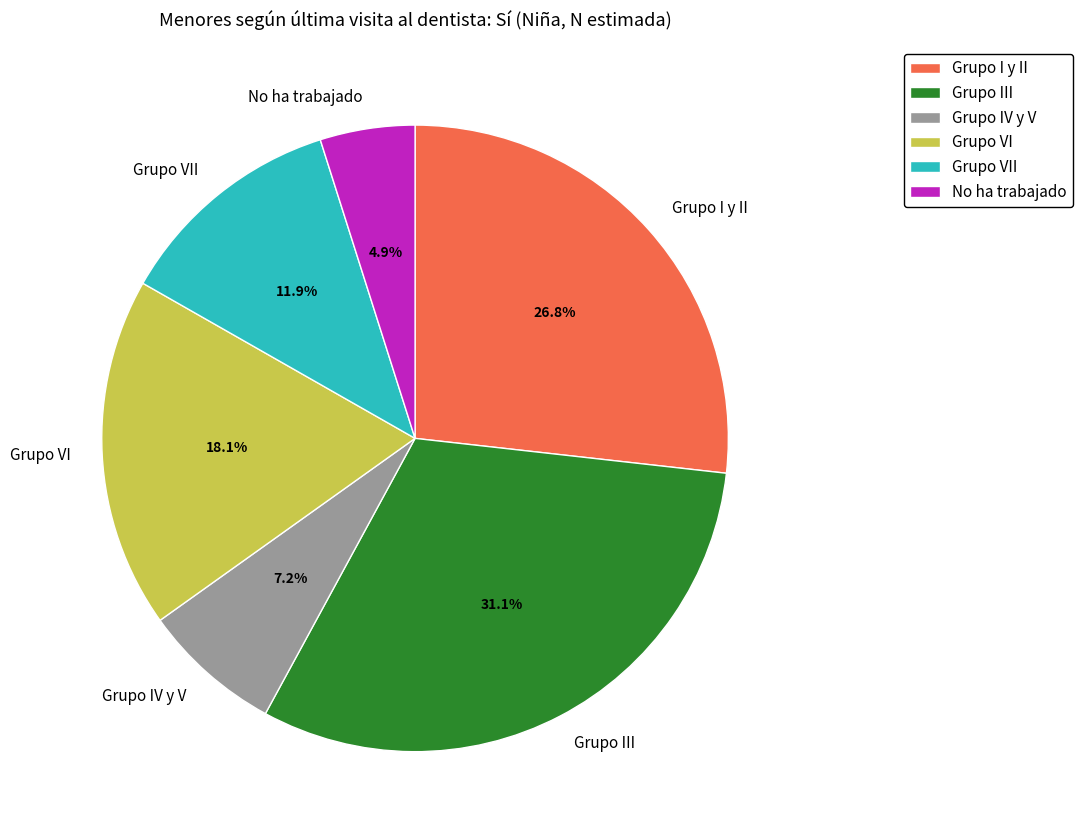

What is the ratio of the value at Grupo III to the value at Grupo IV y V?

4.3